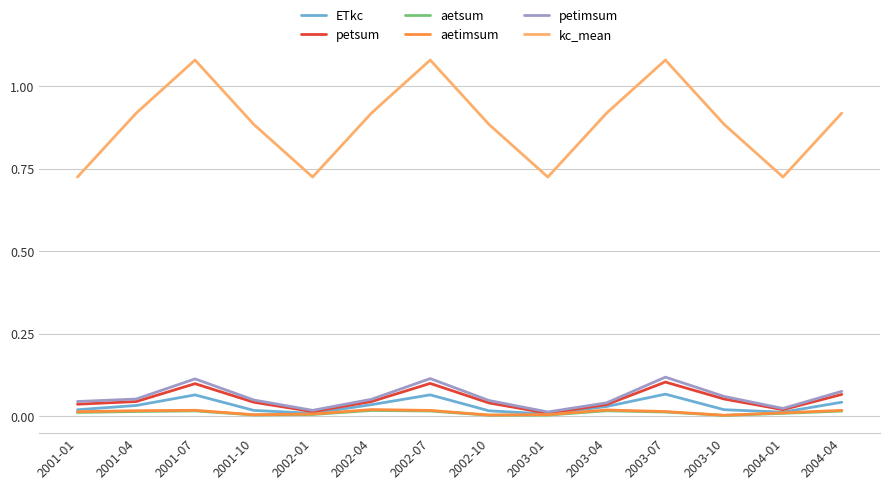

How many interior local valleys does the kc_mean series have?

3